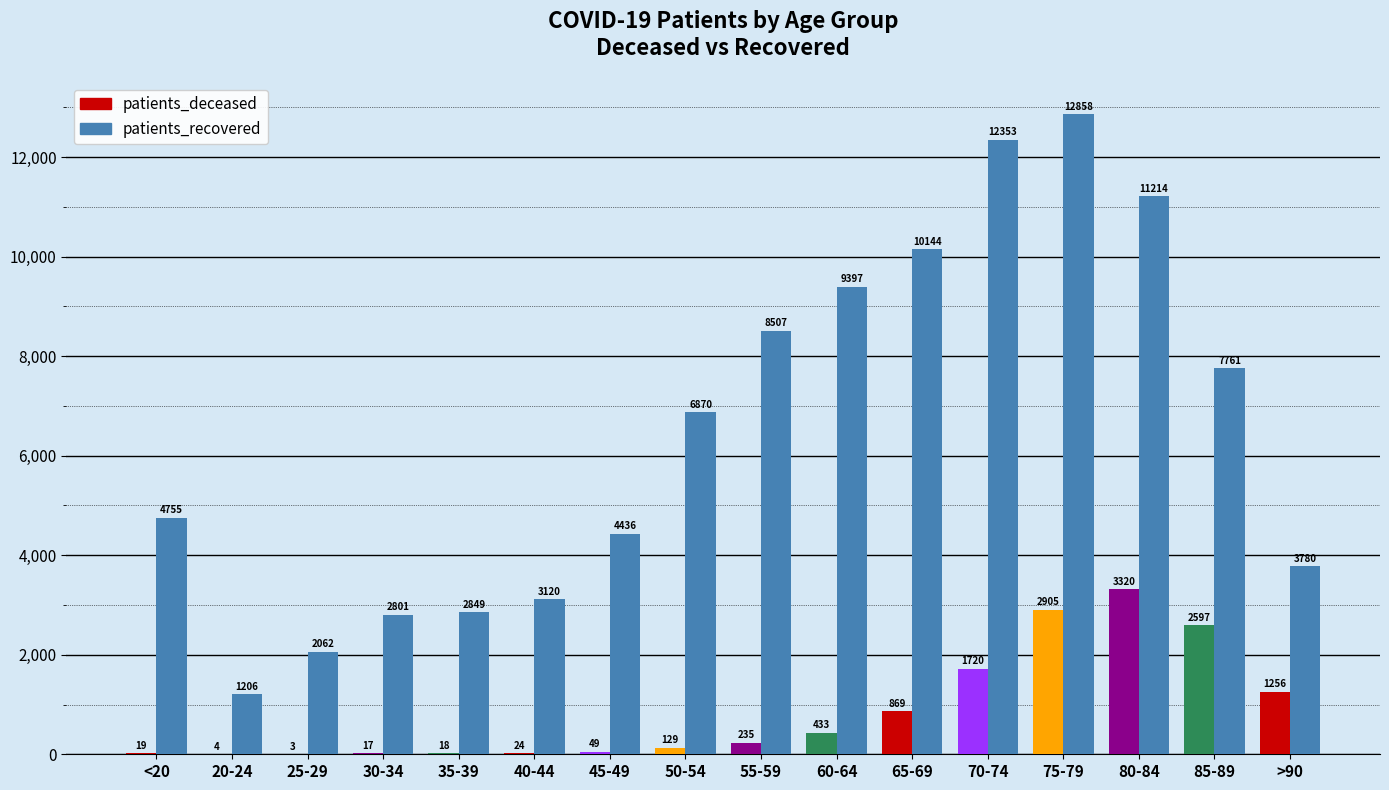

Are the bars horizontal?

No